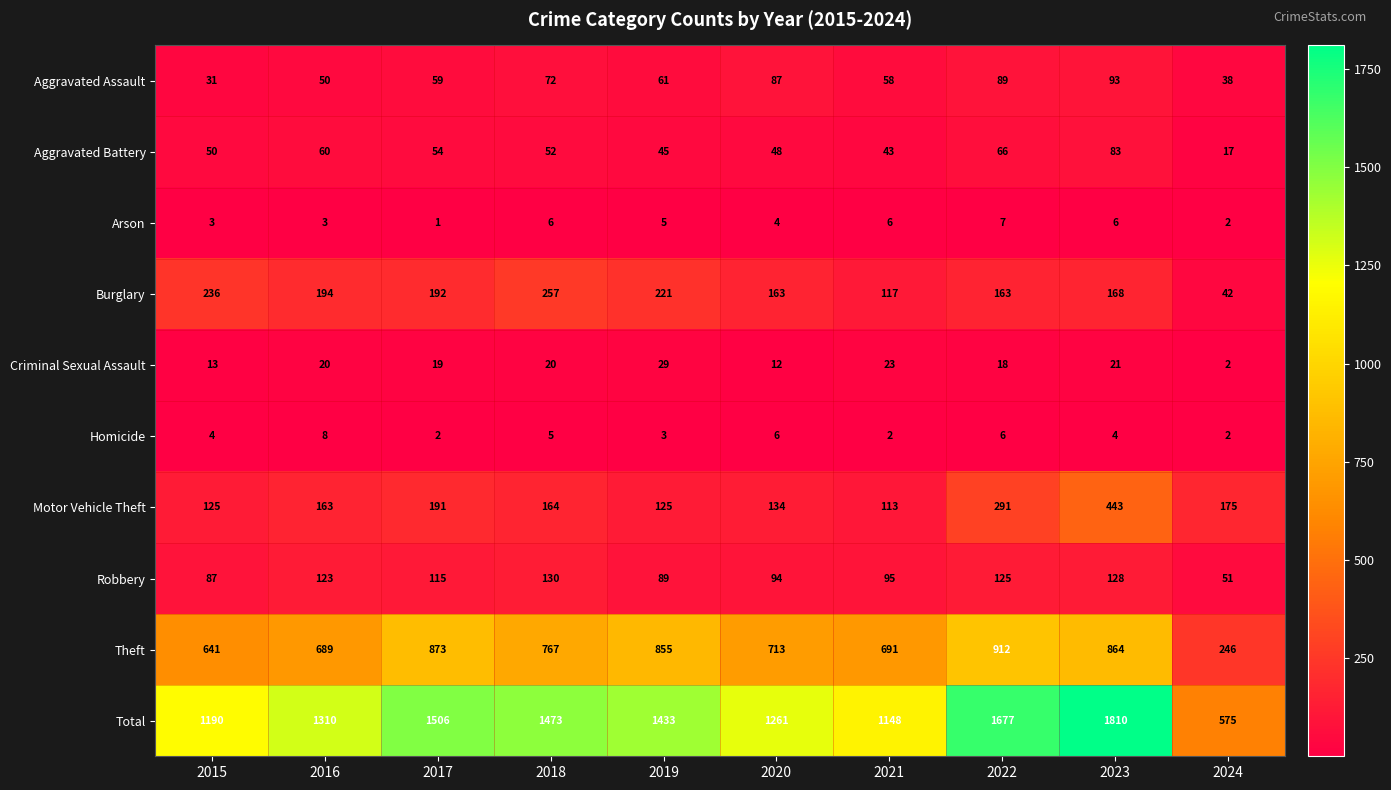

Which category has the lowest value in the Aggravated Battery series?

2024